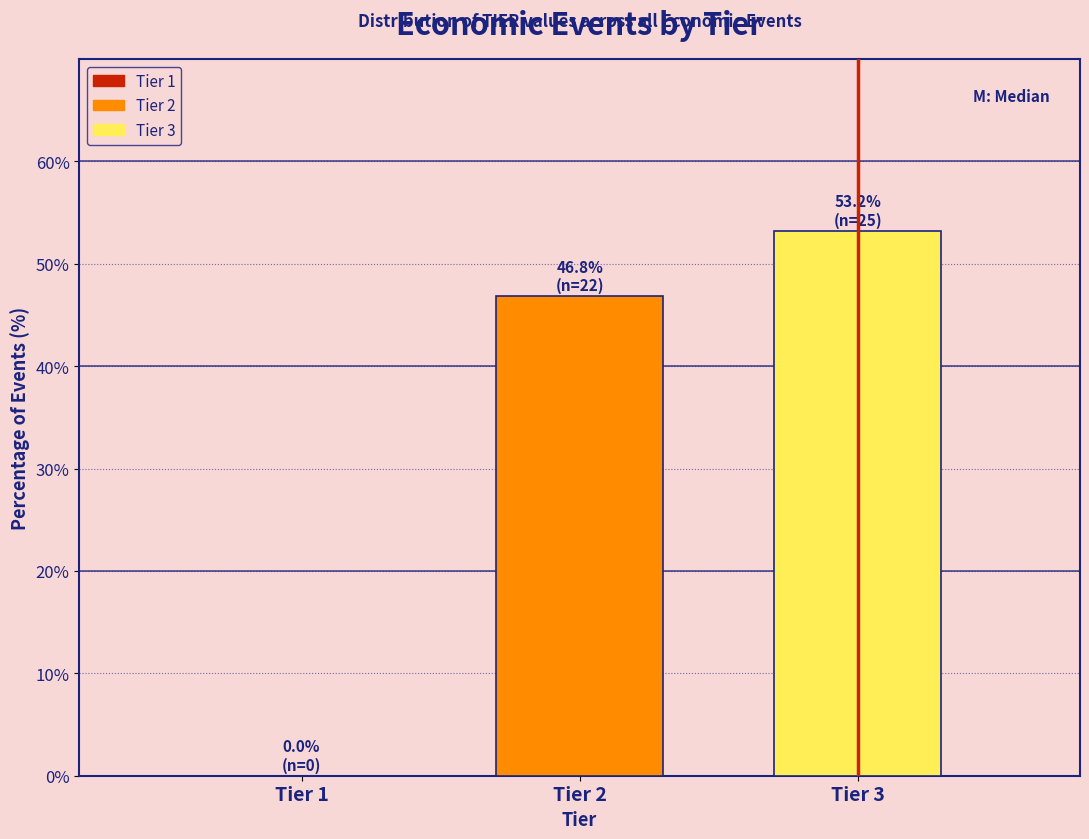

Reading right to left, transcribe all the data shown in this chart.

Tier 3=53.2	Tier 2=46.8	Tier 1=0.0